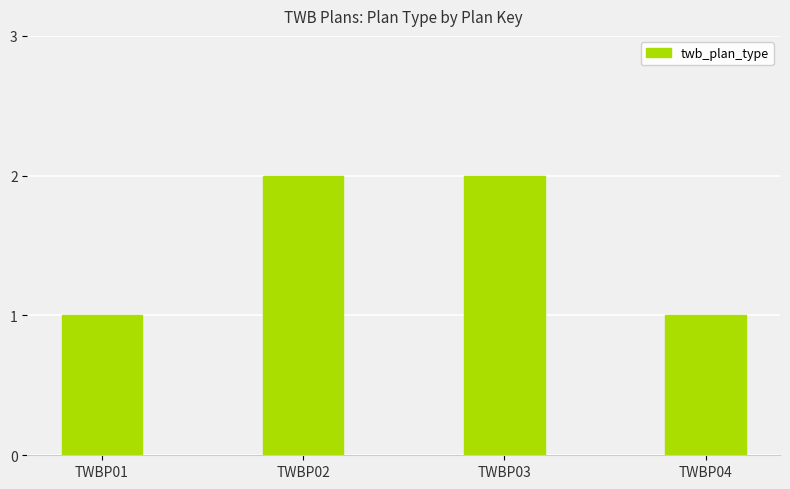

What is the value of the 3rd bar from the left?

2